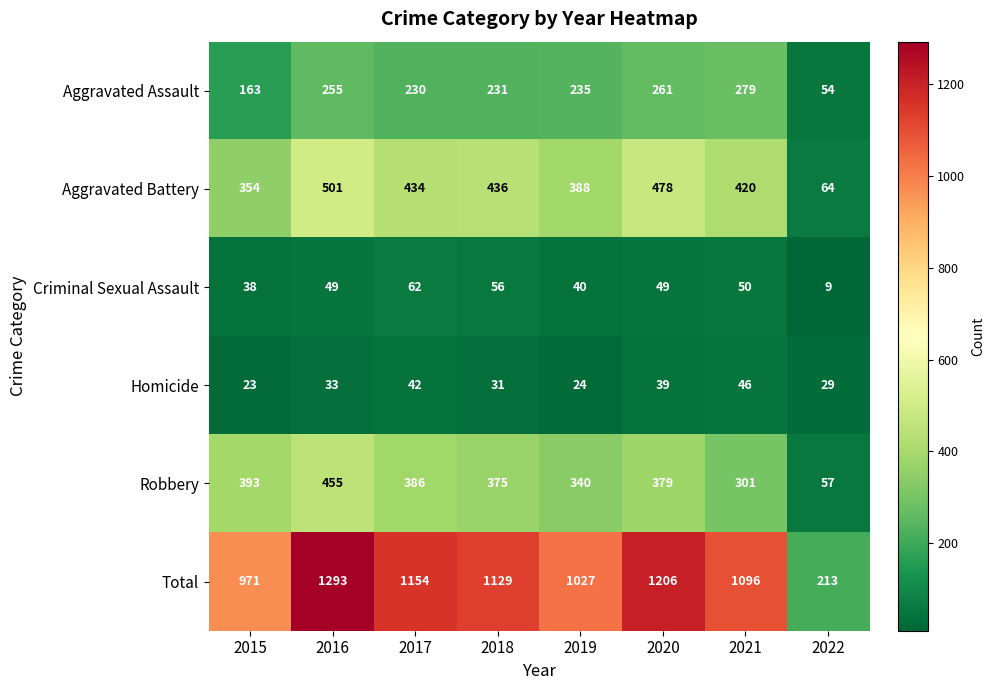

What is the total value across all series at 2019?

2054